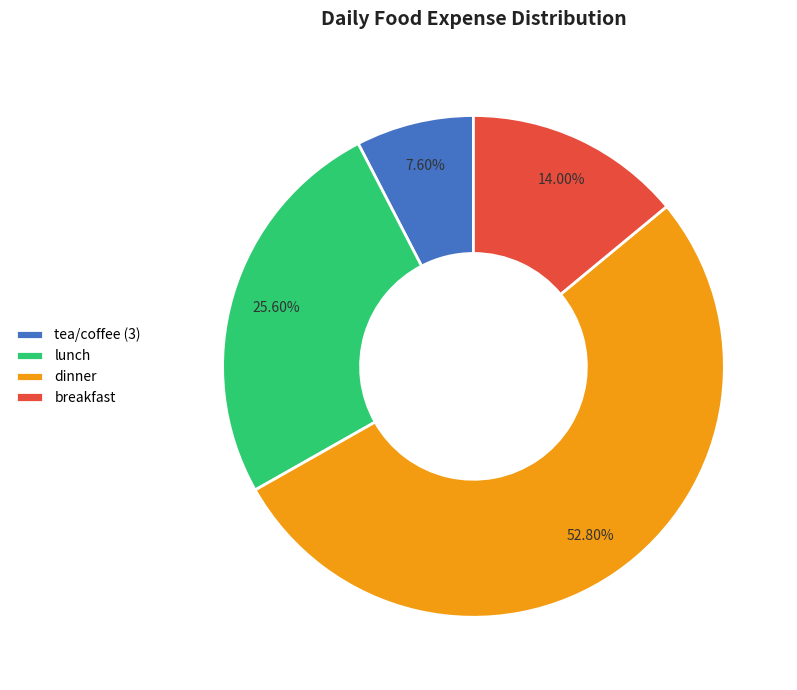

Rank the categories by value from lowest to highest.

tea/coffee (3), breakfast, lunch, dinner